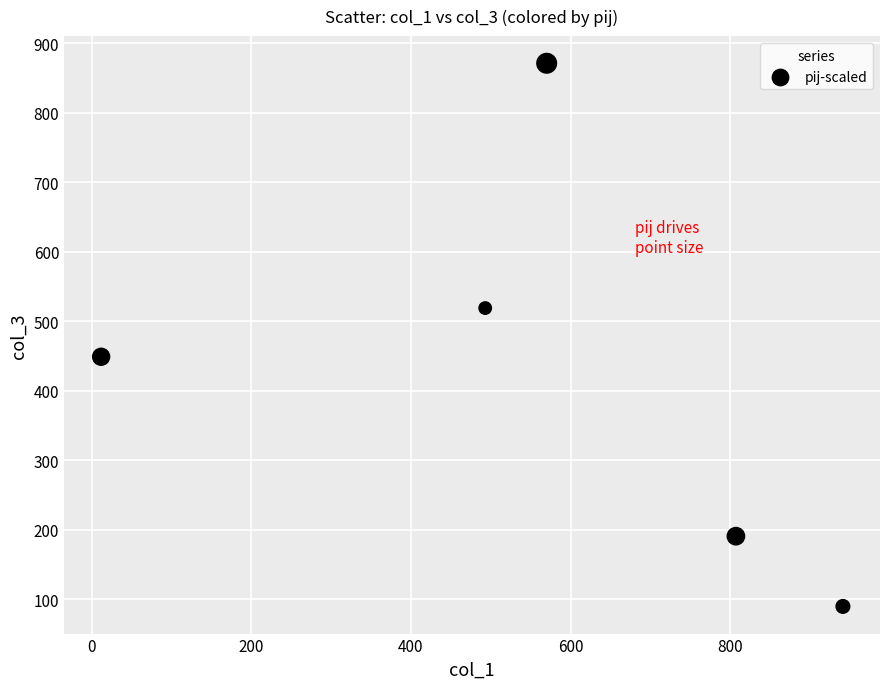

What is the average X value?

565